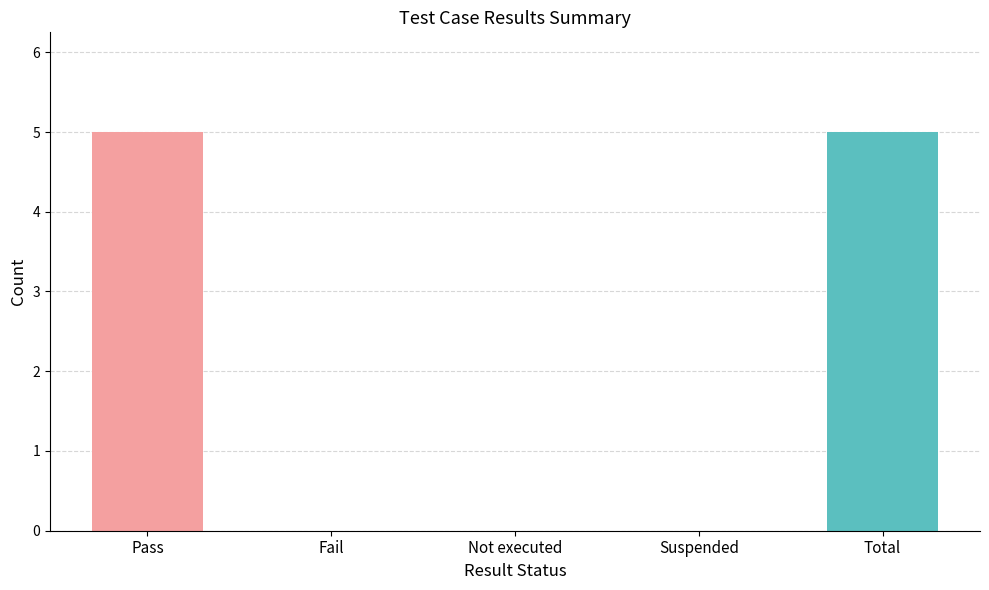

What is the sum of all values?

10